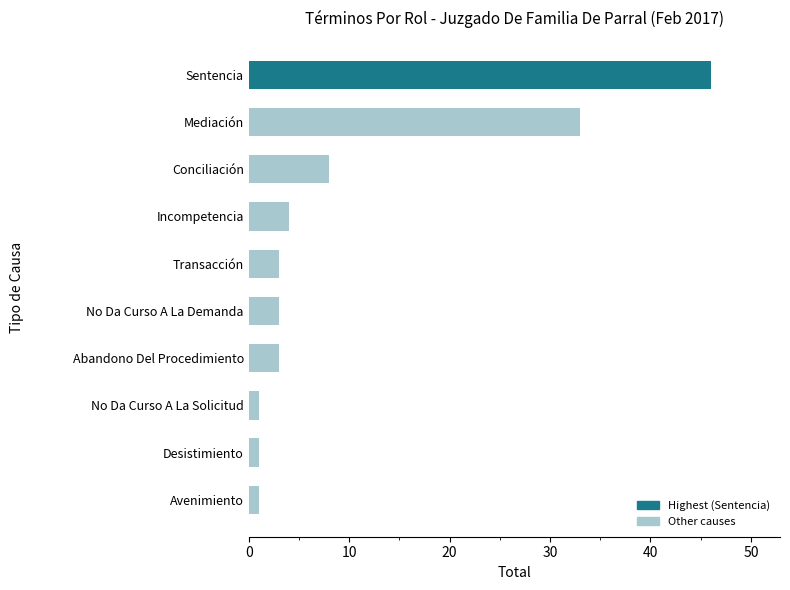

Reading bottom to top, list all the values displayed in this chart.

1	1	1	3	3	3	4	8	33	46